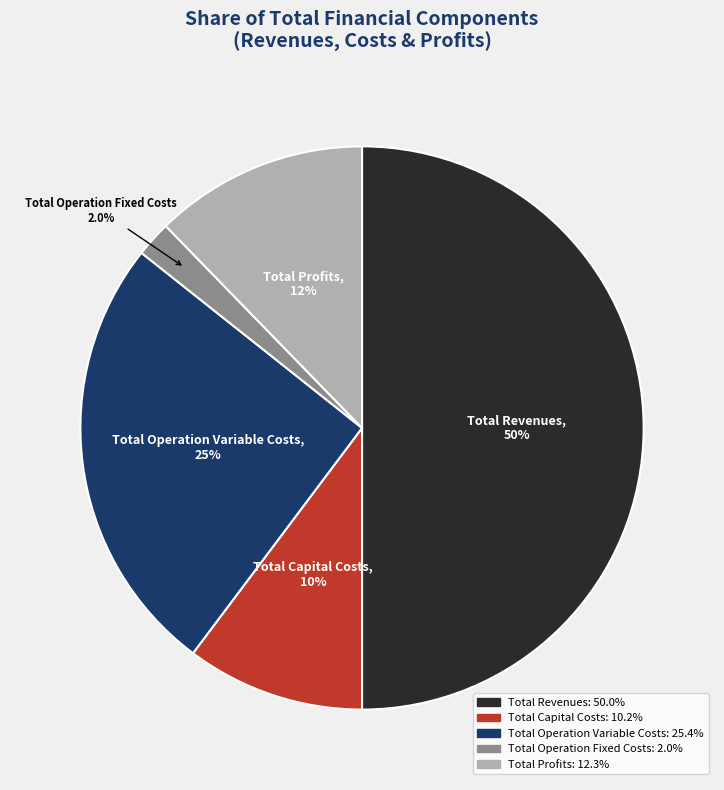

Which slice is the smallest?

Total Operation Fixed Costs